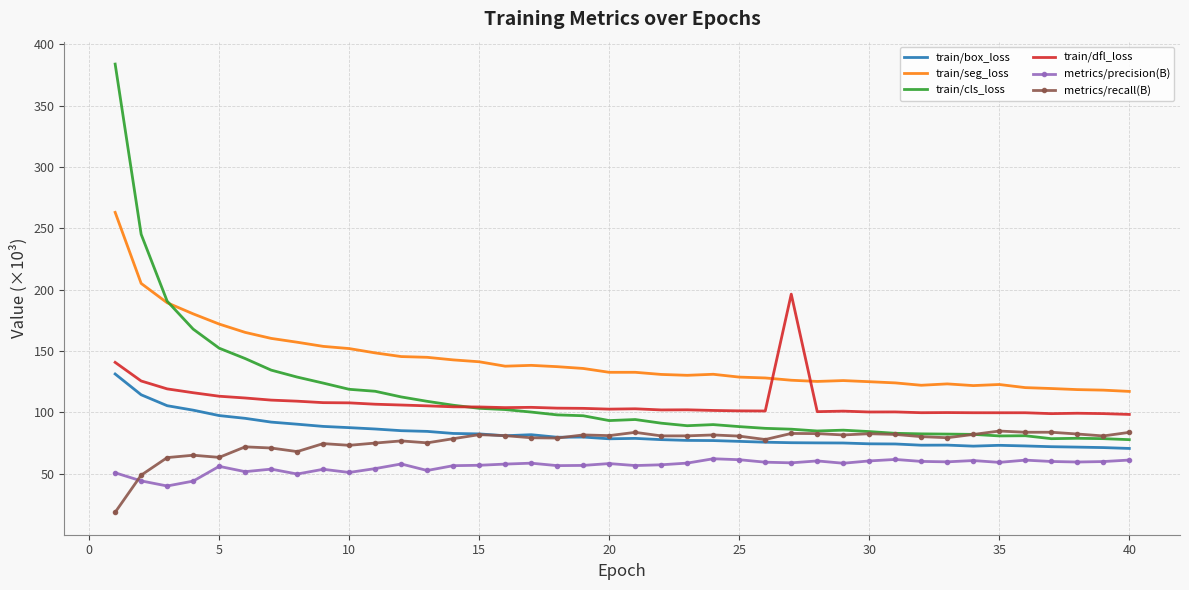

True or false: metrics/precision(B) and train/cls_loss intersect in this chart.

False